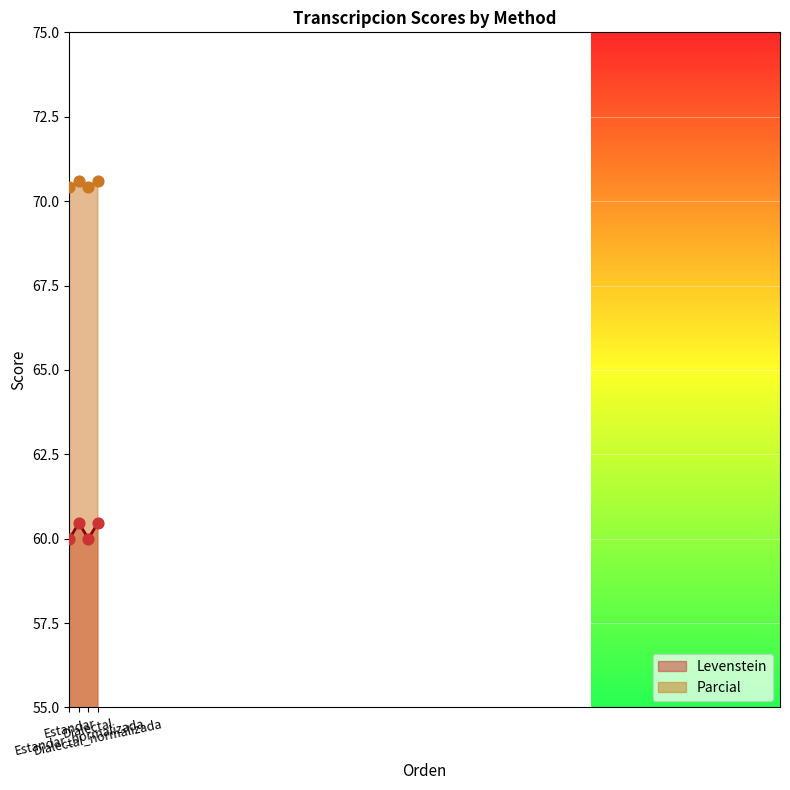

What is the total value across all series at Dialectal?

130.4